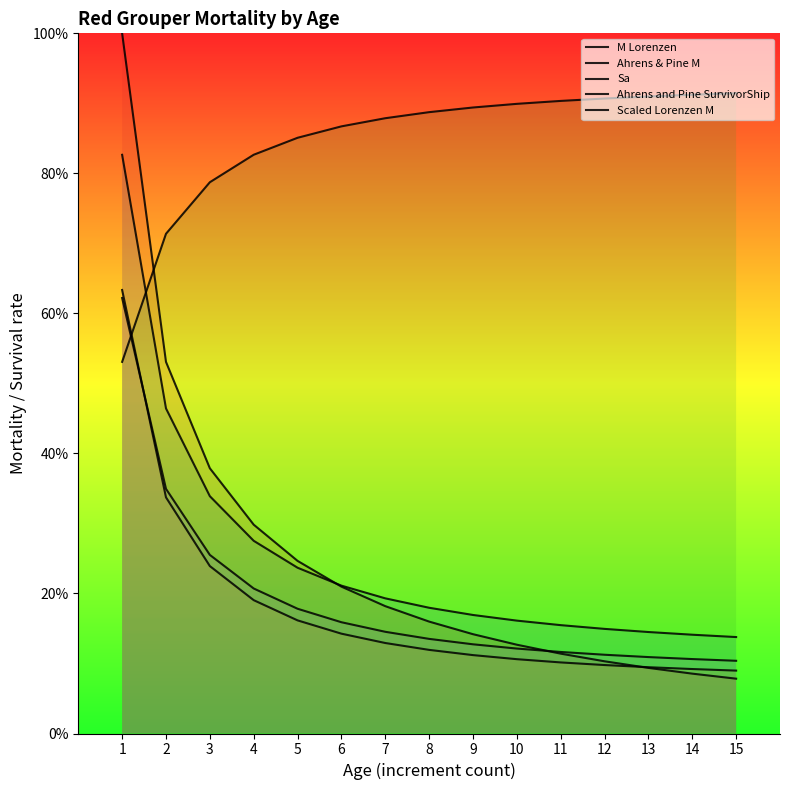

At how many categories does at least one series exceed 0?

15